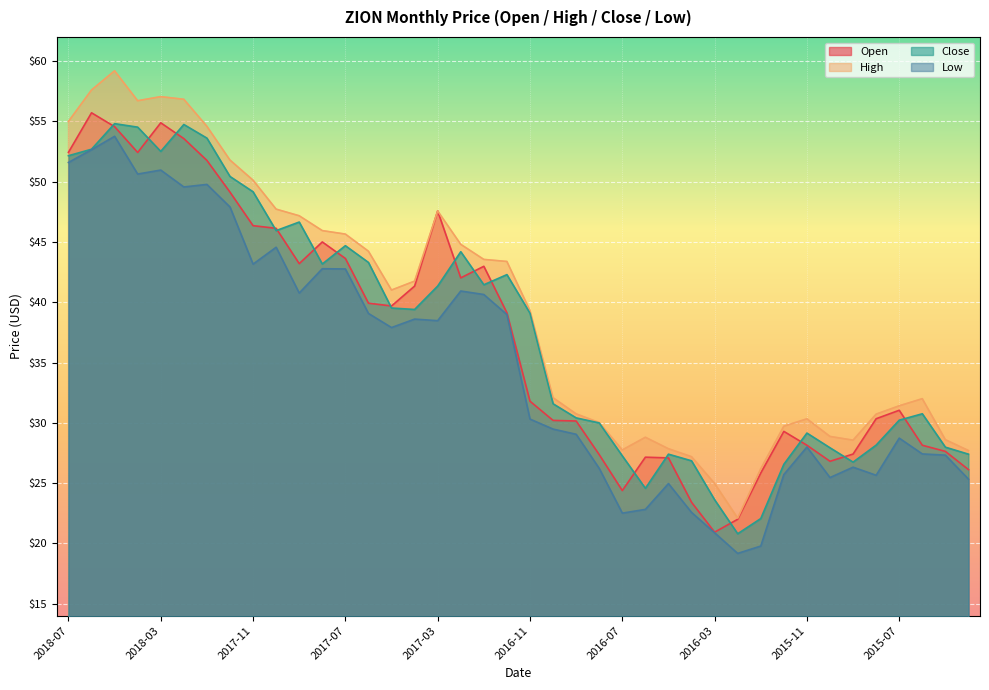

At how many categories does at least one series exceed 21?

40